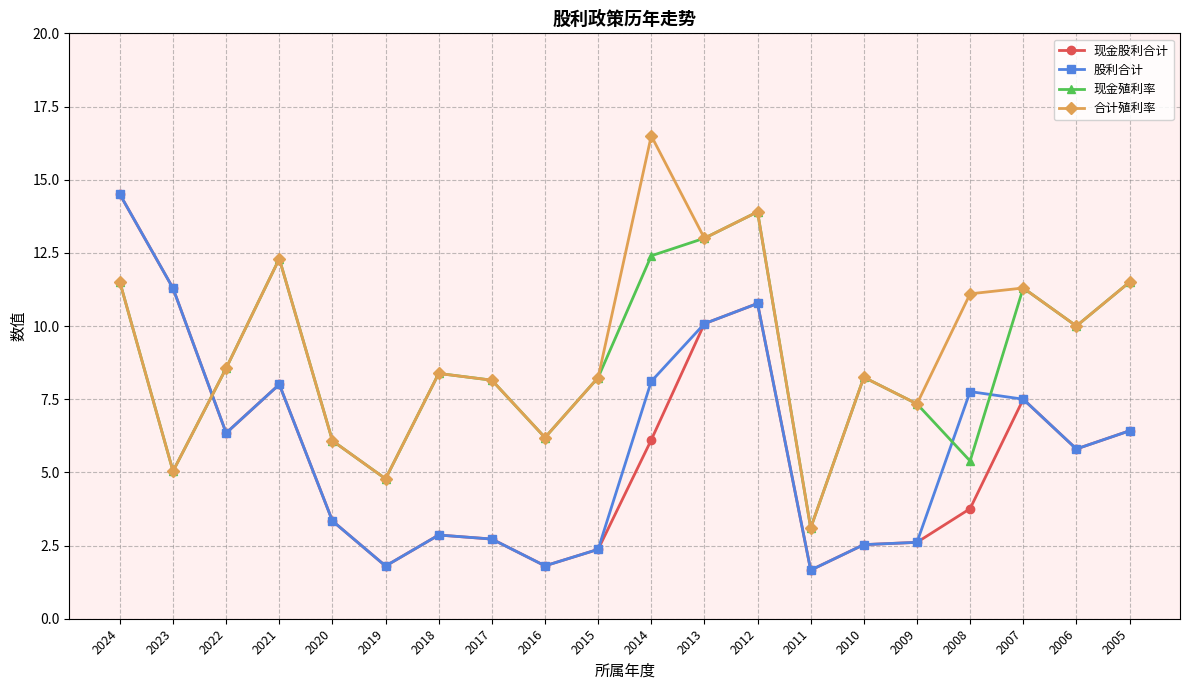

What is the maximum value for 现金殖利率?

13.9